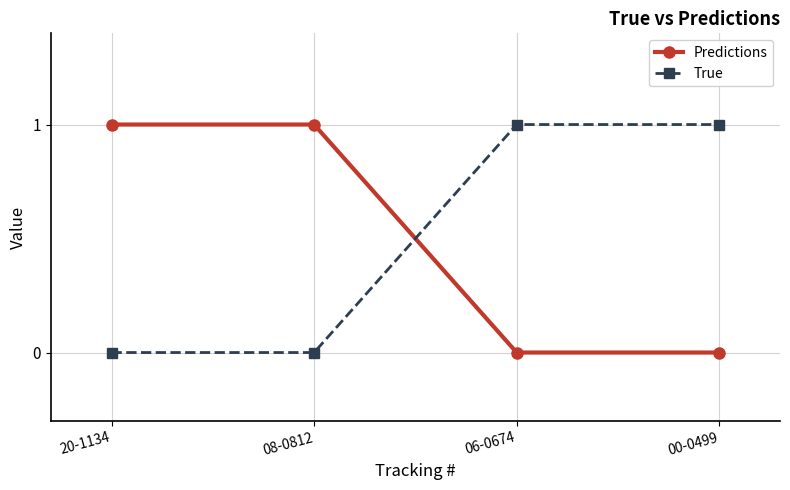

Does the chart have visible grid lines?

Yes